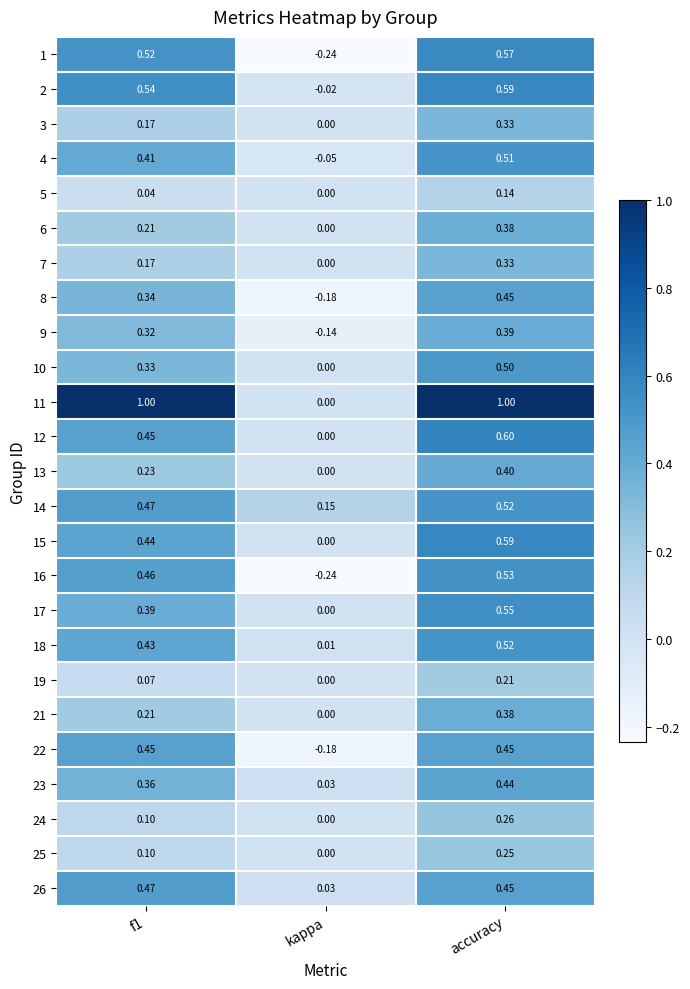

Which category has the lowest value across all series?

kappa